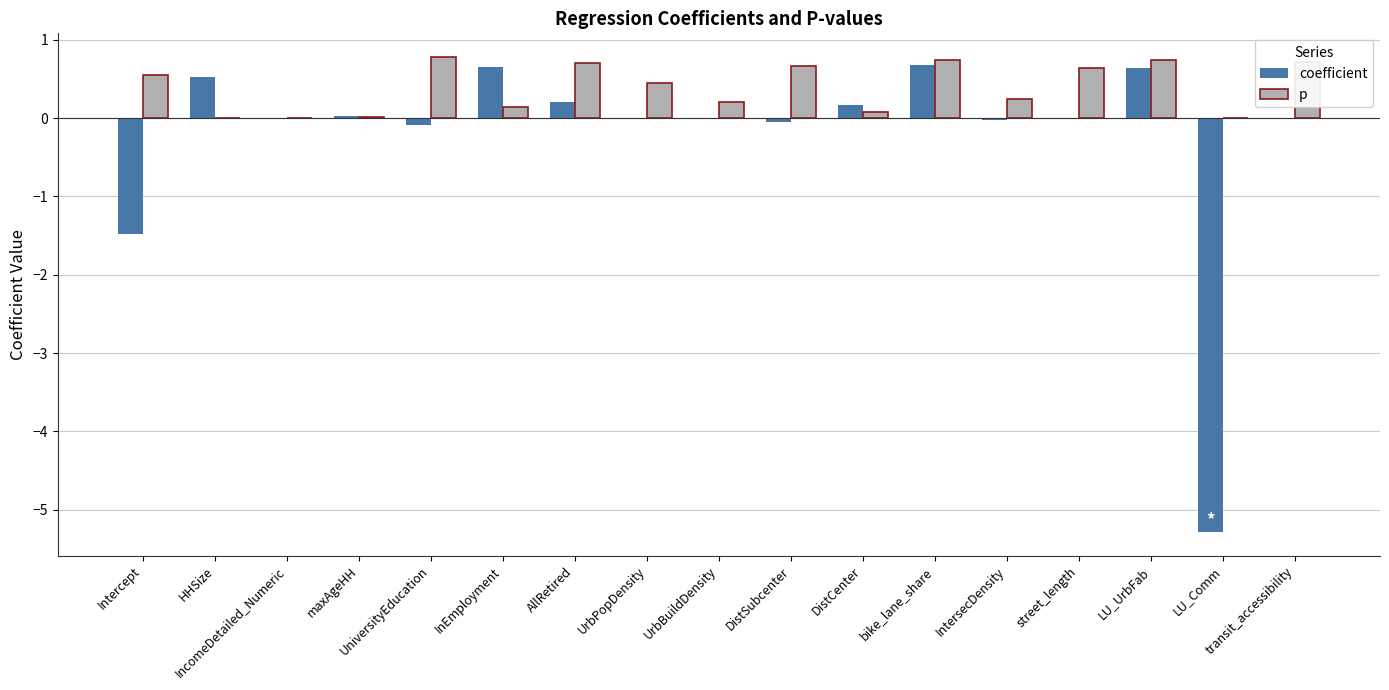

Which series has the largest total across all categories?

p